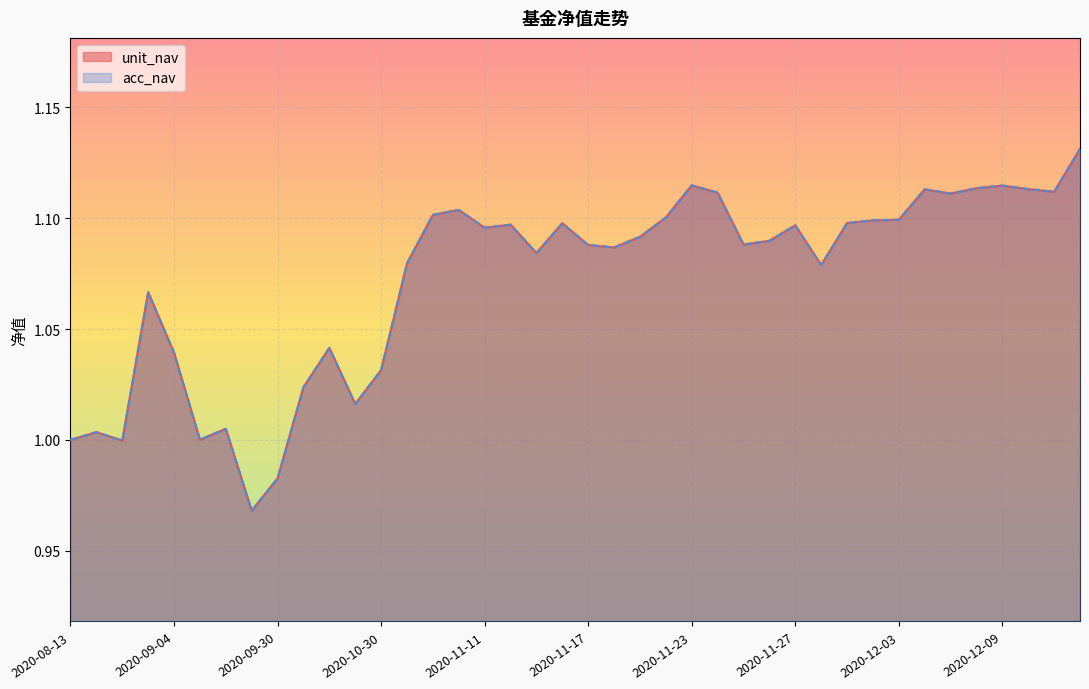

Between 2020-09-11 and 2020-11-16, which series saw the biggest shift?

unit_nav